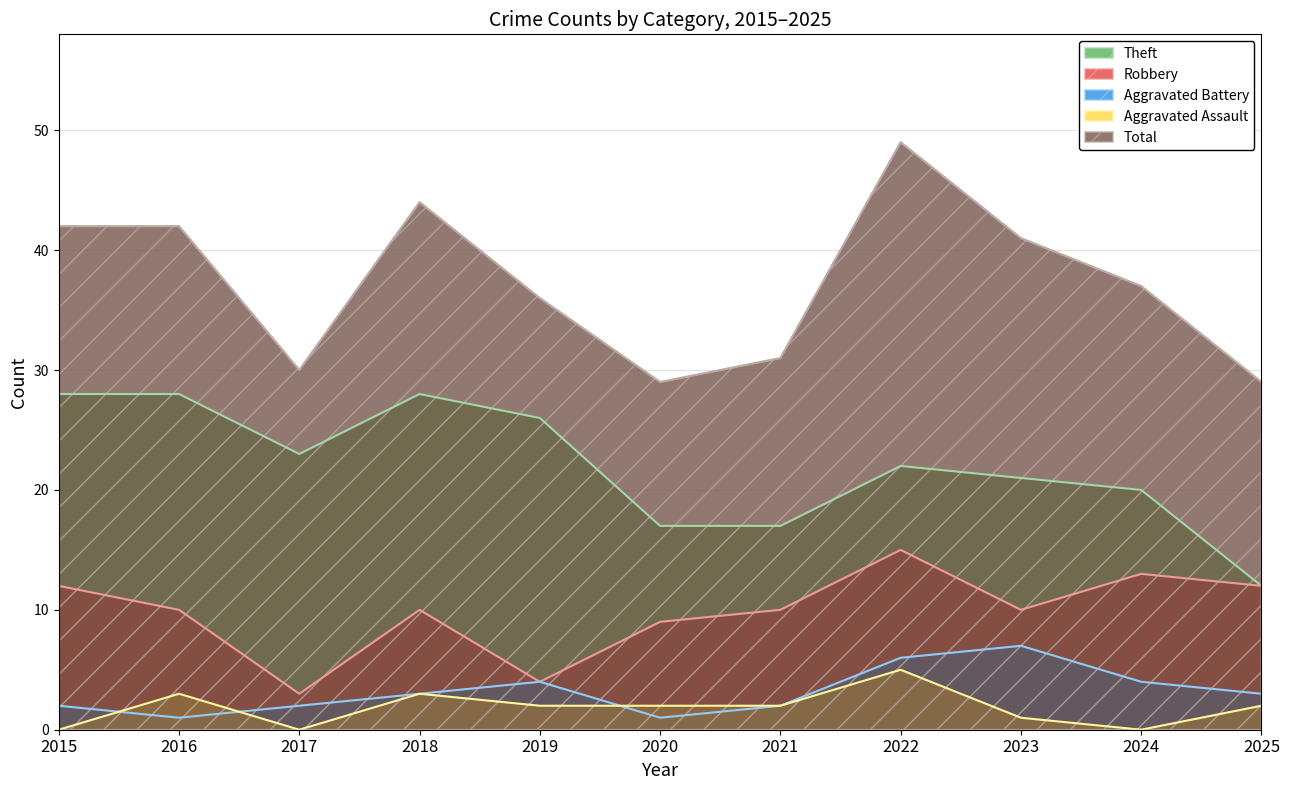

The Robbery series shows 10 at 2023. True or false?

True